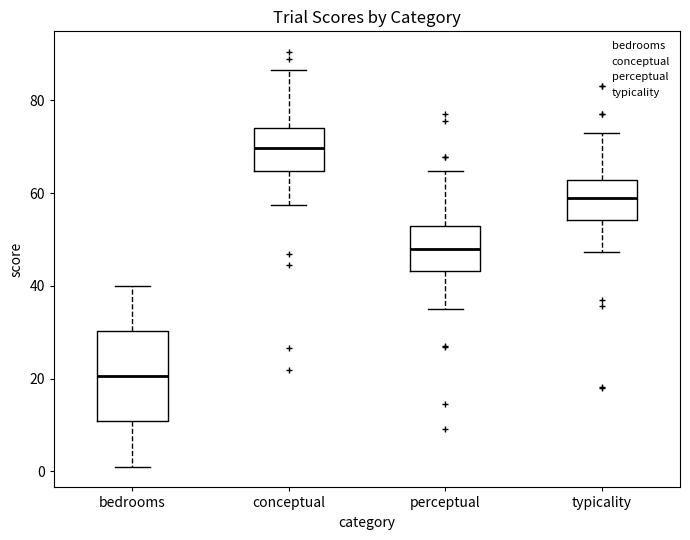

Comparing the boxes themselves (not the whiskers), which one is the tallest?

bedrooms